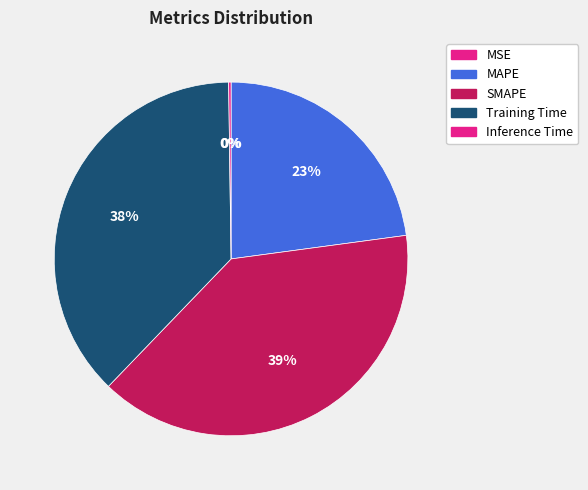

Which has a higher value, Inference Time or MSE?

Inference Time